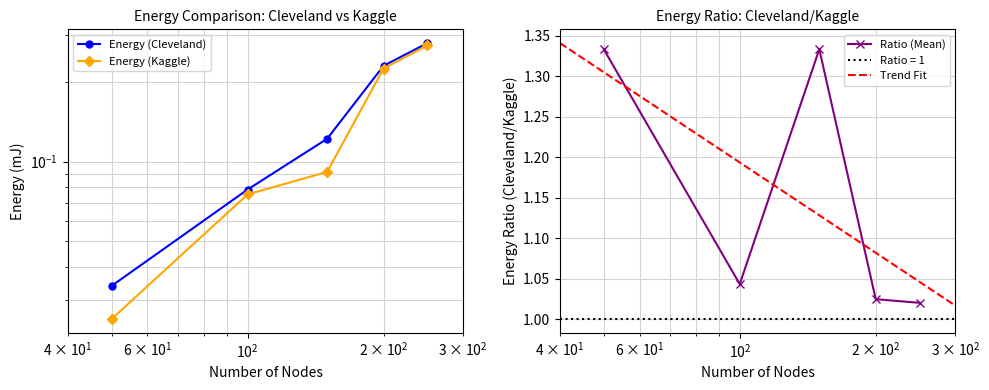

Where is Energy (Kaggle) nearest to the value 0?

50